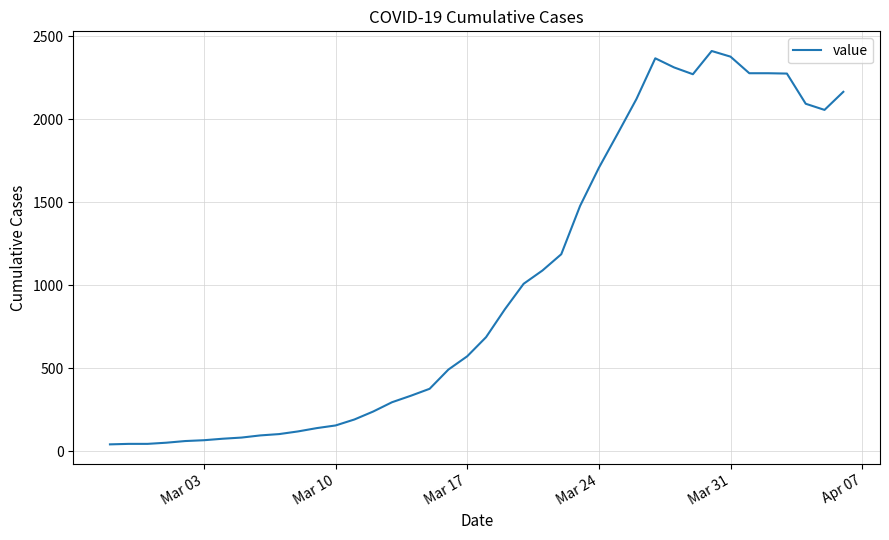

What is the greatest value displayed?

2411